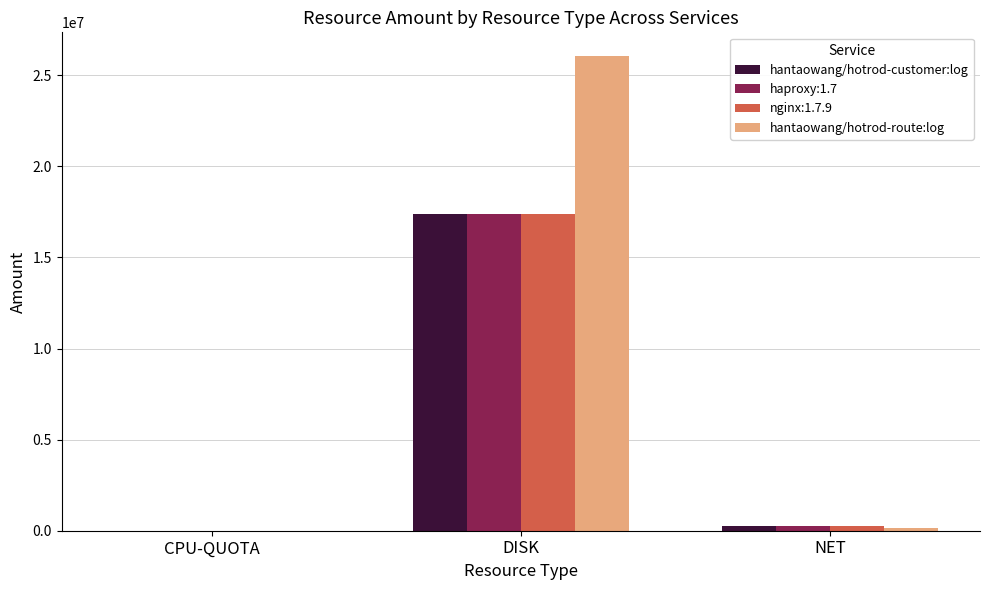

Reading left to right, what are all the values shown in this chart?

hantaowang/hotrod-customer:log: CPU-QUOTA=23.3	DISK=17371409.1	NET=250880.0
haproxy:1.7: CPU-QUOTA=23.3	DISK=17371409.1	NET=250880.0
nginx:1.7.9: CPU-QUOTA=23.3	DISK=17371409.1	NET=250880.0
hantaowang/hotrod-route:log: CPU-QUOTA=70.0	DISK=26057113.6	NET=167253.3